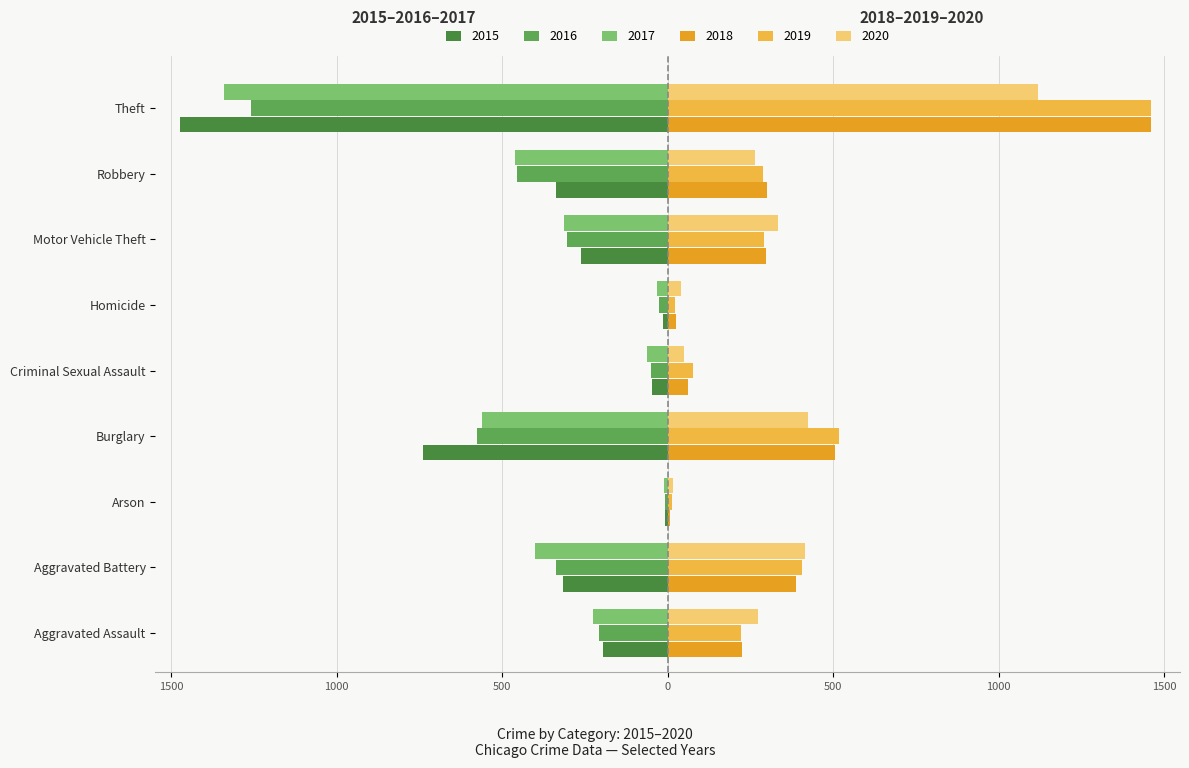

Reading left to right, what are all the values shown in this chart?

2015: -194	-316	-9	-738	-46	-15	-263	-337	-1474
2016: -206	-336	-7	-576	-50	-26	-304	-454	-1259
2017: -225	-400	-10	-562	-62	-33	-312	-460	-1339
2018: 225	389	7	506	60	25	298	301	1461
2019: 223	407	12	517	77	22	290	287	1459
2020: 273	415	17	425	48	41	333	263	1120